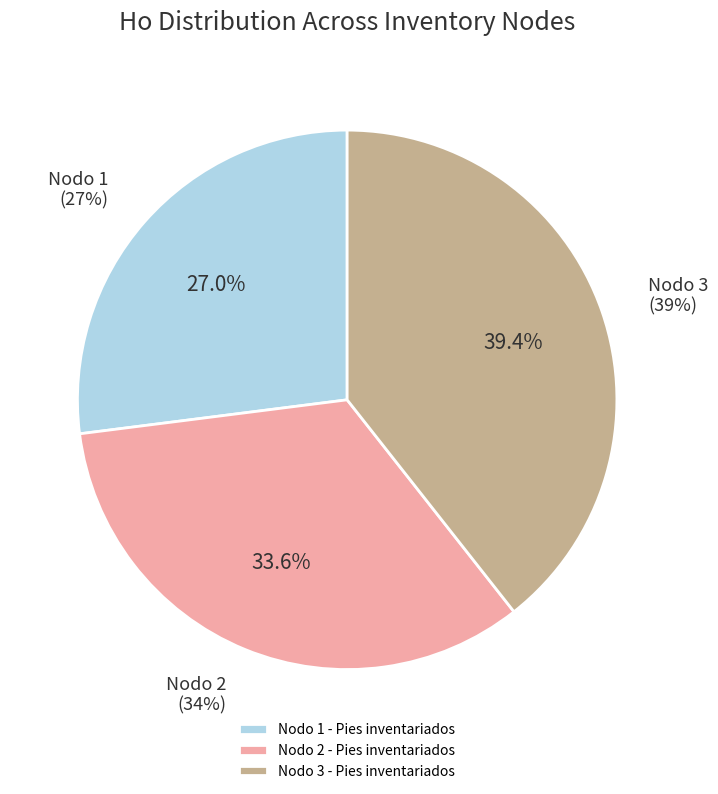

How many slices are in this pie chart?

3